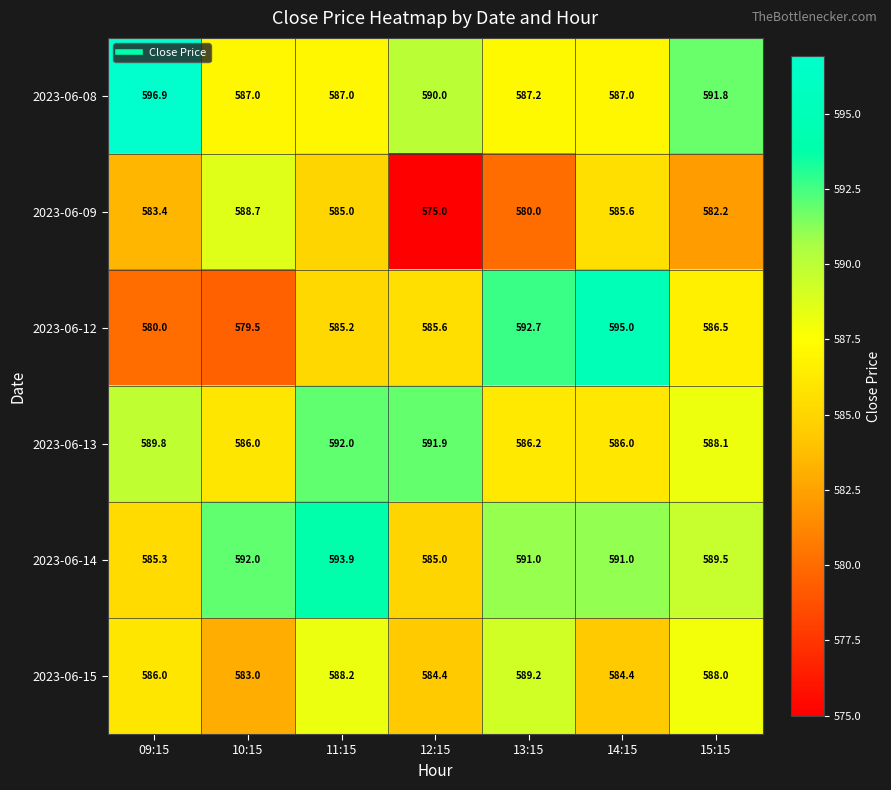

The 2023-06-09 series shows 326.4 at 10:15. True or false?

False